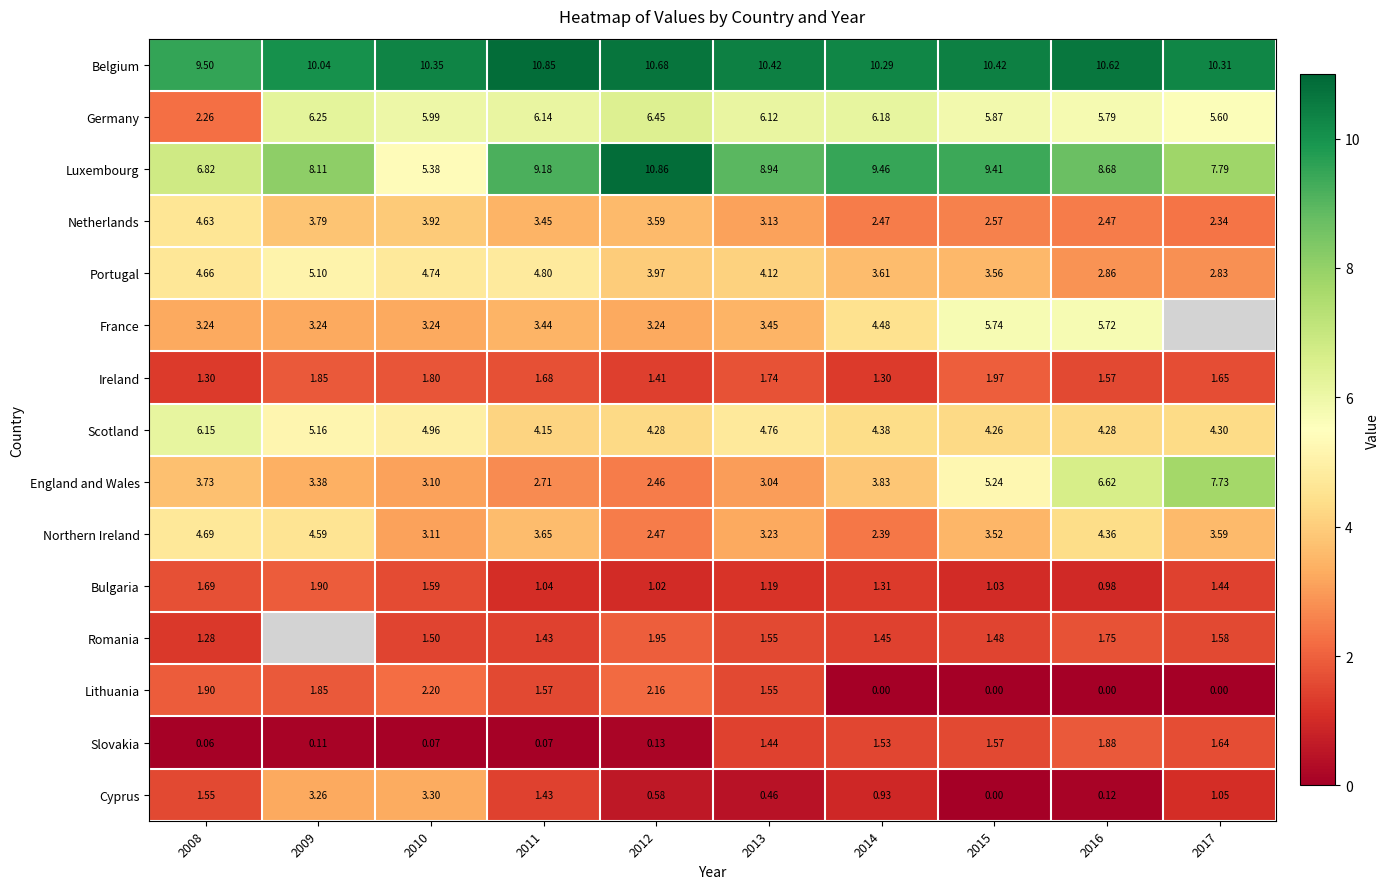

Is the value of Portugal at 2009 greater than the value of Slovakia at 2014?

Yes